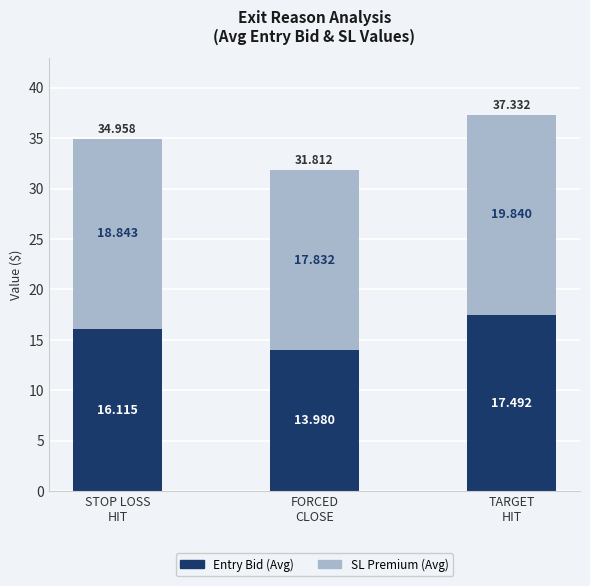

What are all the series names shown in the legend?

Entry Bid (Avg), SL Premium (Avg)